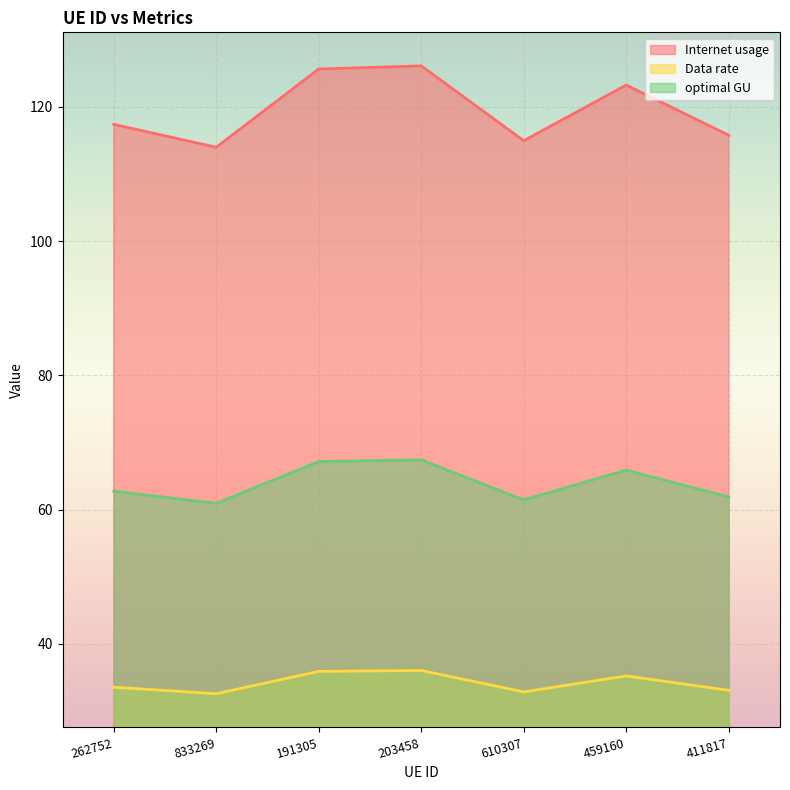

What is the difference between the maximum and minimum values in the Internet usage series?

12.1